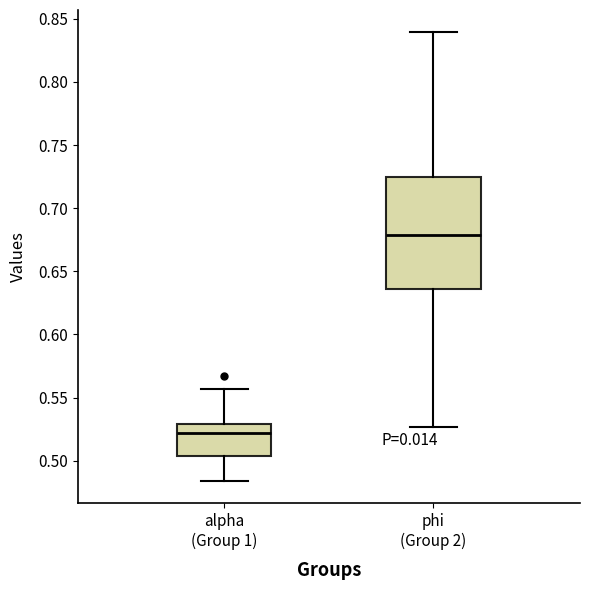

Reading left to right, transcribe this box plot: for each box, give where its median line is, the range the box spans, and where its two whiskers end, as read against the y-axis. The values are not printed on the chart, so give them approximately, as read against the axis.

alpha (Group 1): median 0.520, box 0.505 to 0.530, whiskers 0.485 to 0.555
phi (Group 2): median 0.680, box 0.635 to 0.725, whiskers 0.525 to 0.840